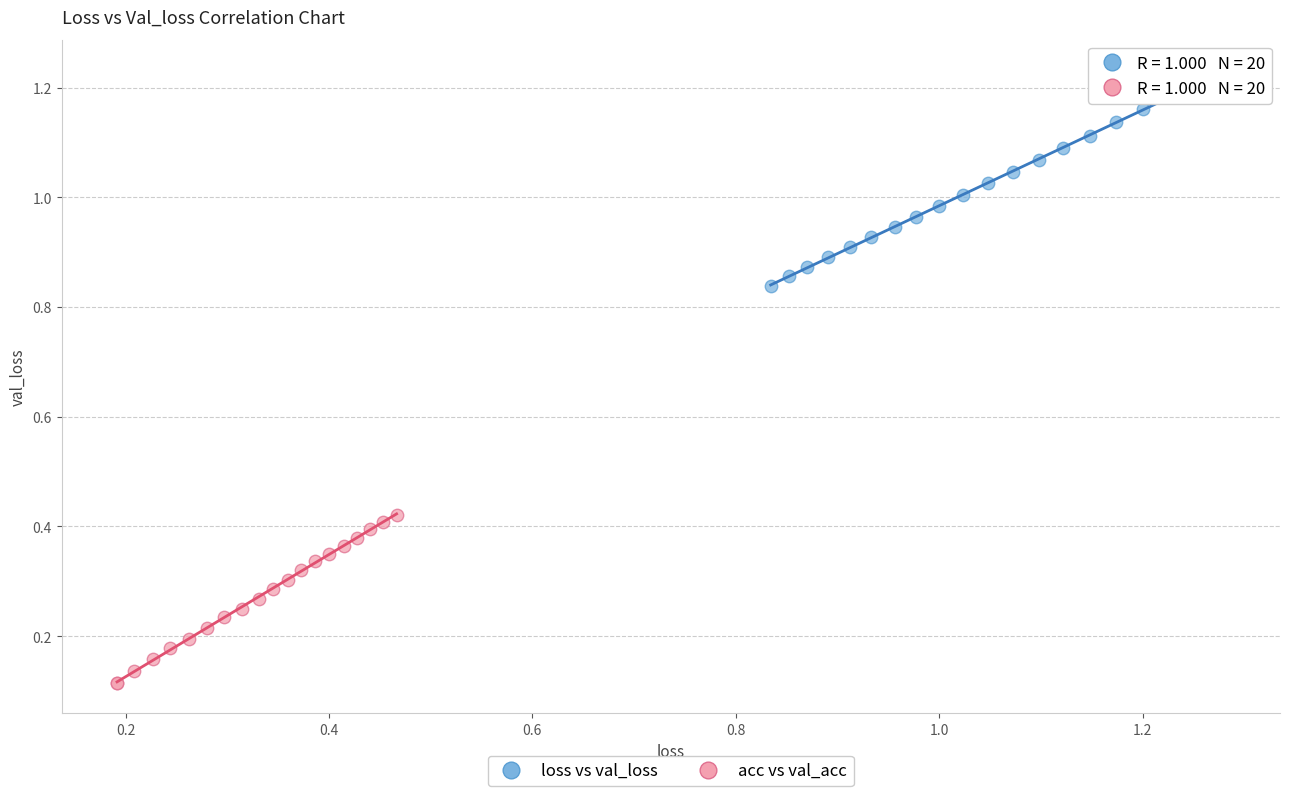

What are all the series names shown in the legend?

loss vs val_loss, acc vs val_acc